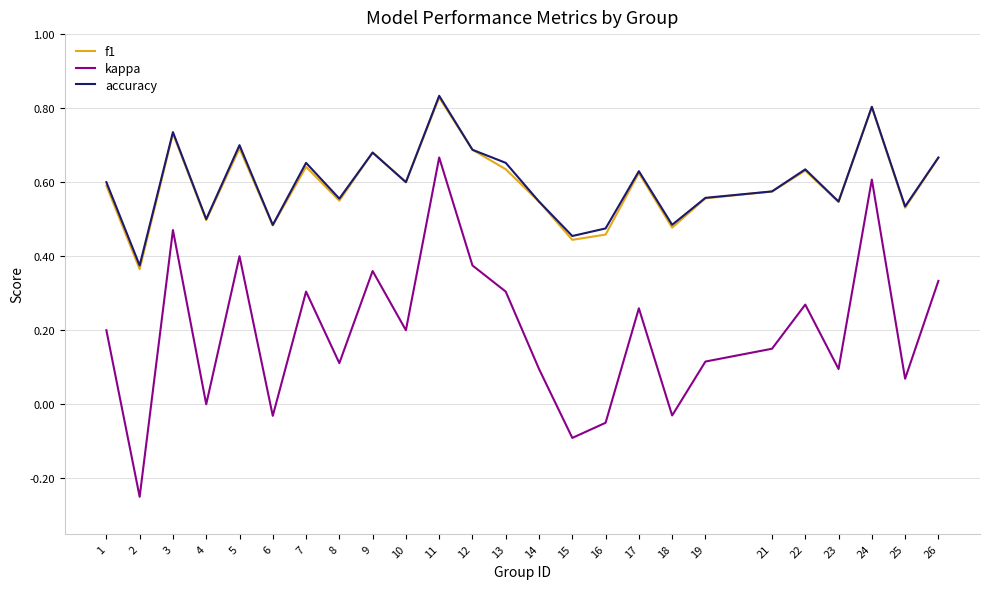

What is the total value across all series at 11?

2.3